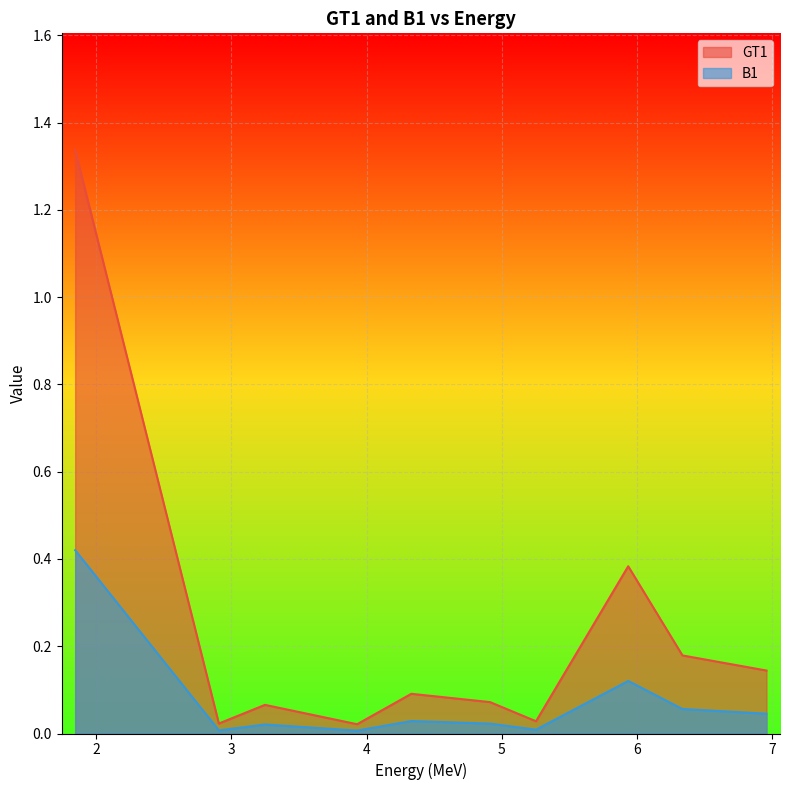

How many interior local valleys does the B1 series have?

3